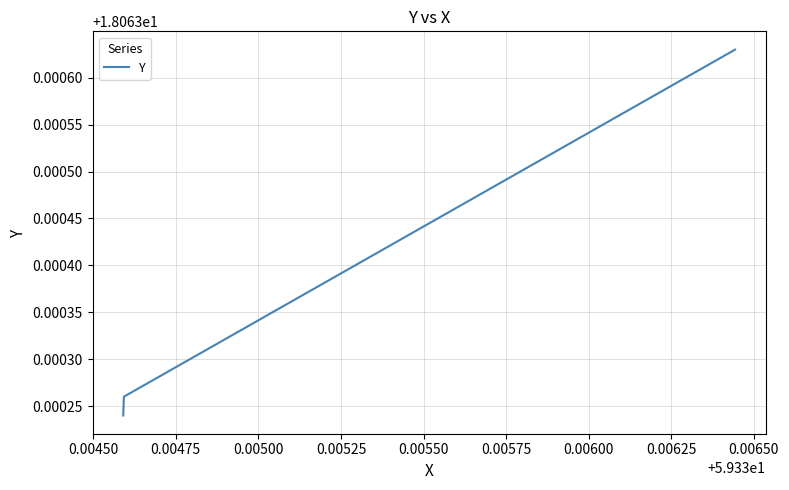

How many lines are shown in the chart?

1